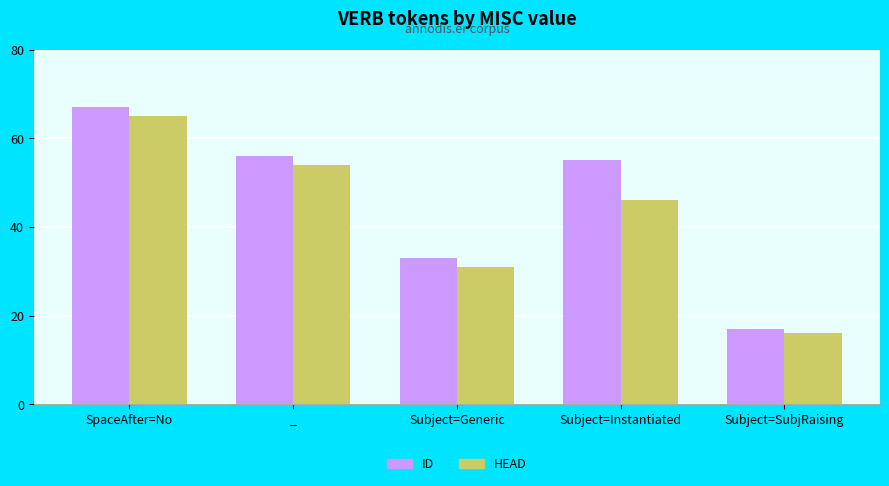

Which series has the widest spread of values?

ID